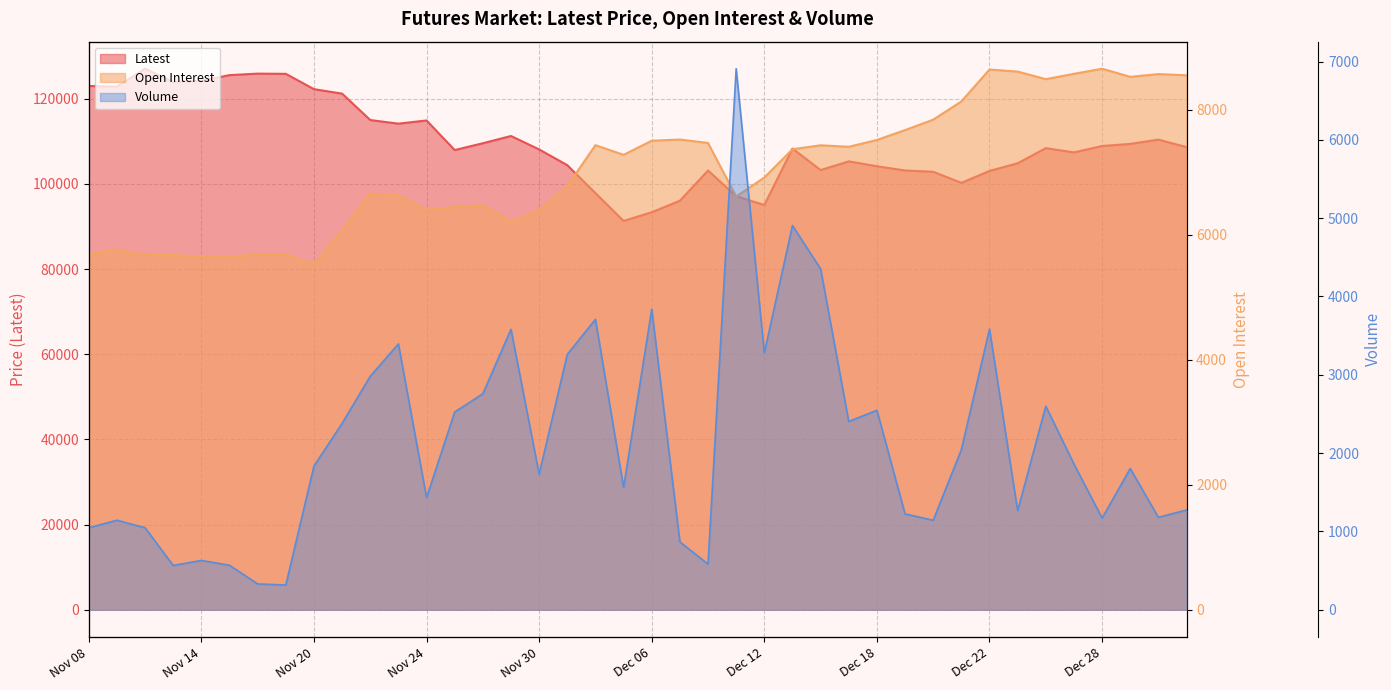

What is the difference between the Latest values at Dec 11 and Dec 26?

11300